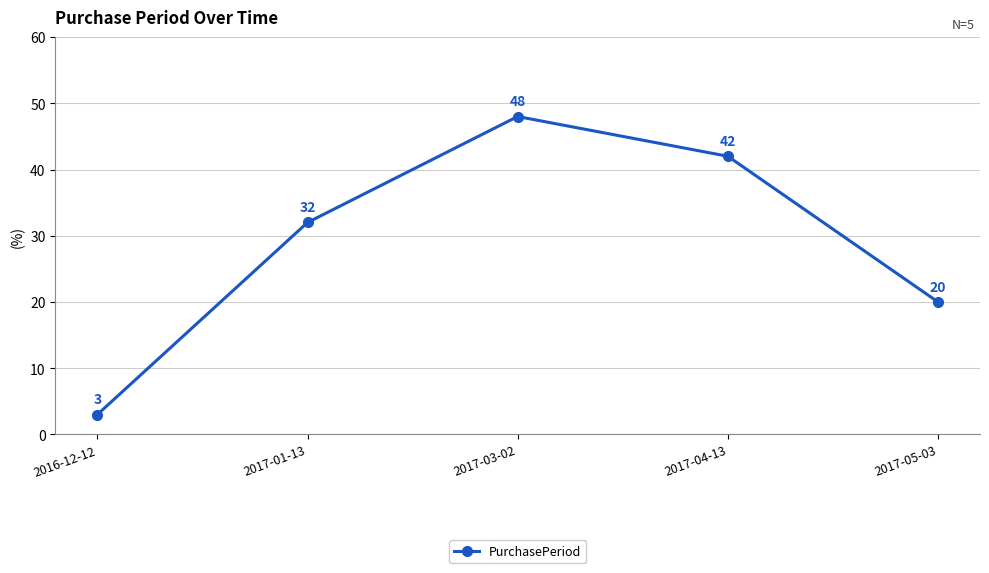

What is the sum of the values at 2017-05-03 and 2017-01-13?

52